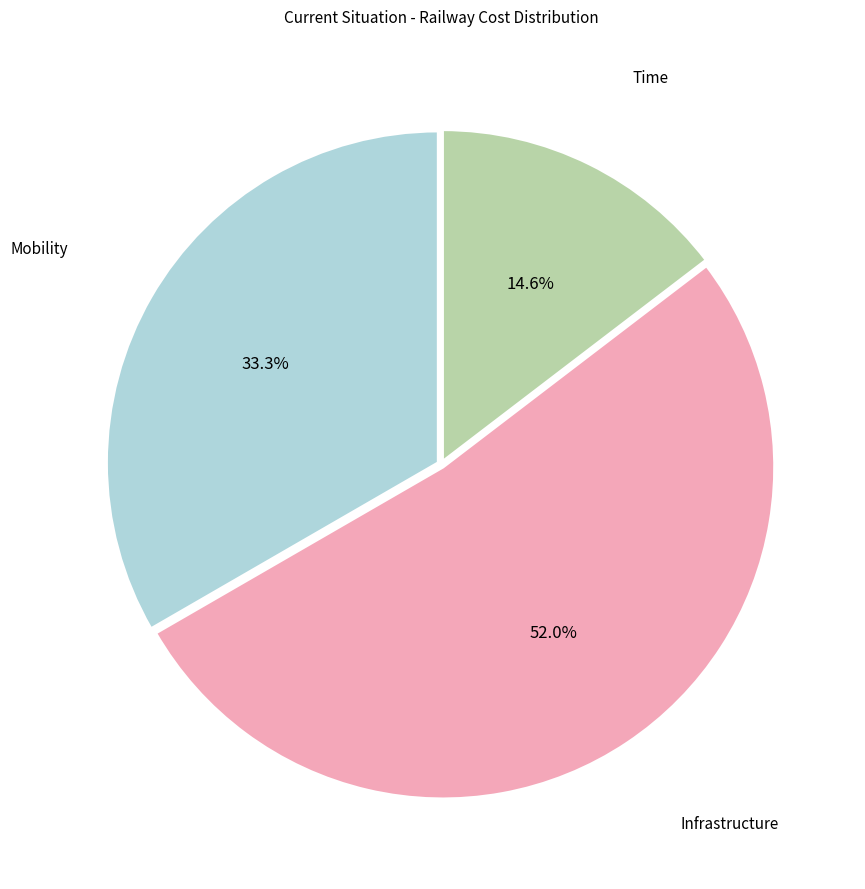

How many slices are in this pie chart?

3